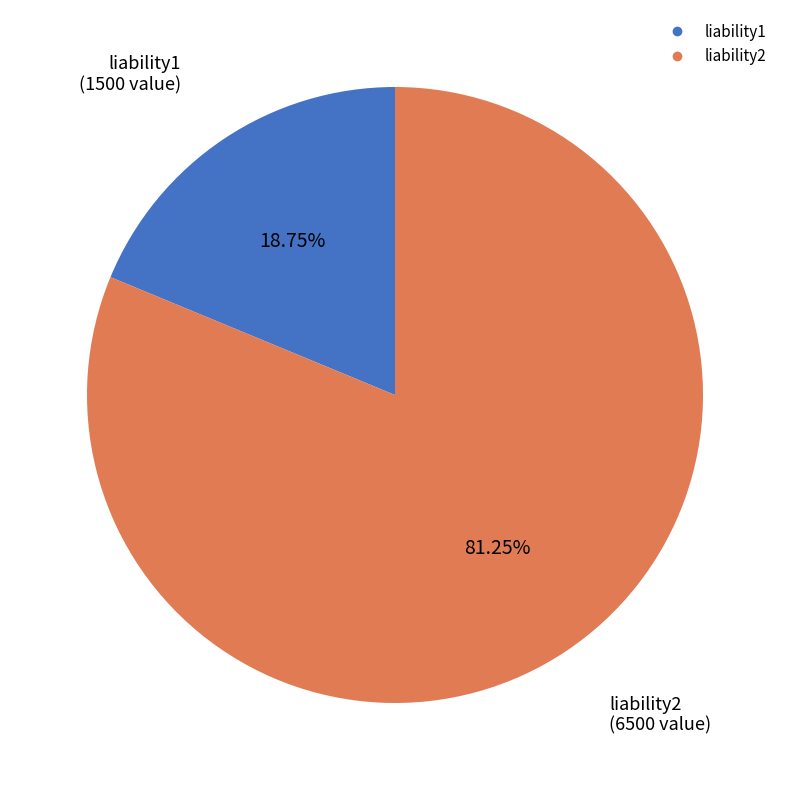

Count the number of slices in the pie.

2